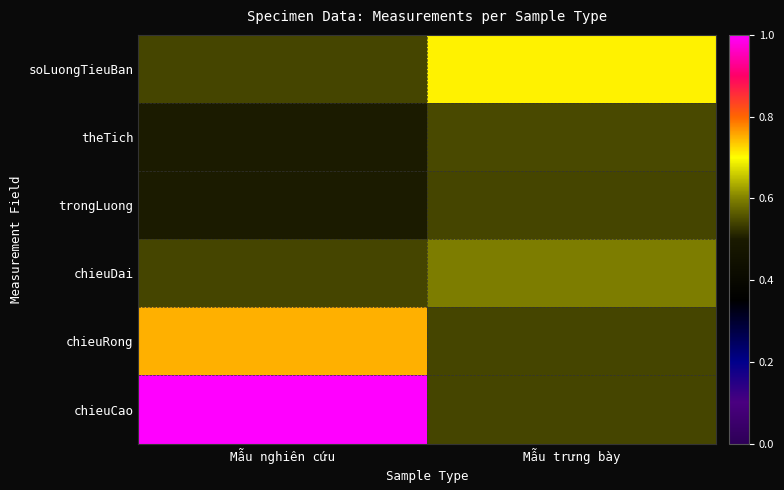

What is the total value across all series at Mẫu nghiên cứu?

3.8